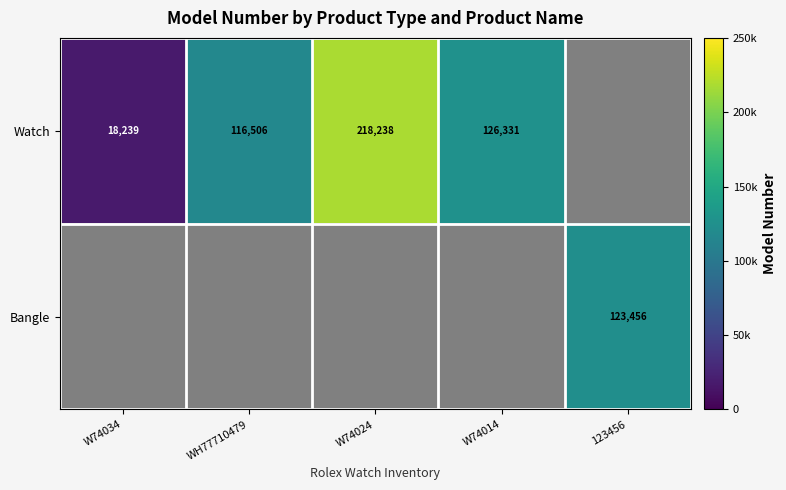

The Watch series shows 29701 at W74034. True or false?

False